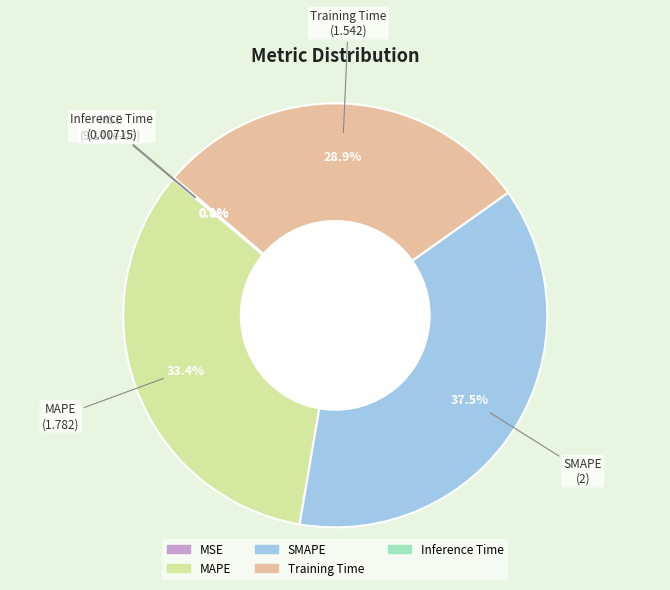

Does any single category account for the majority?

No